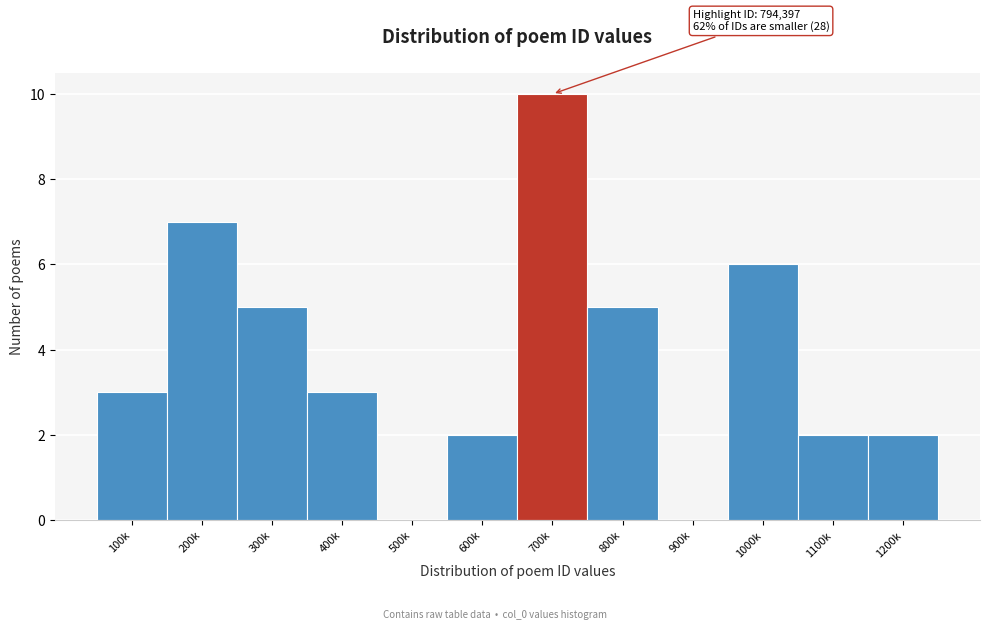

Reading left to right, transcribe all the data shown in this chart.

100k=3	200k=7	300k=5	400k=3	500k=0	600k=2	700k=10	800k=5	900k=0	1000k=6	1100k=2	1200k=2